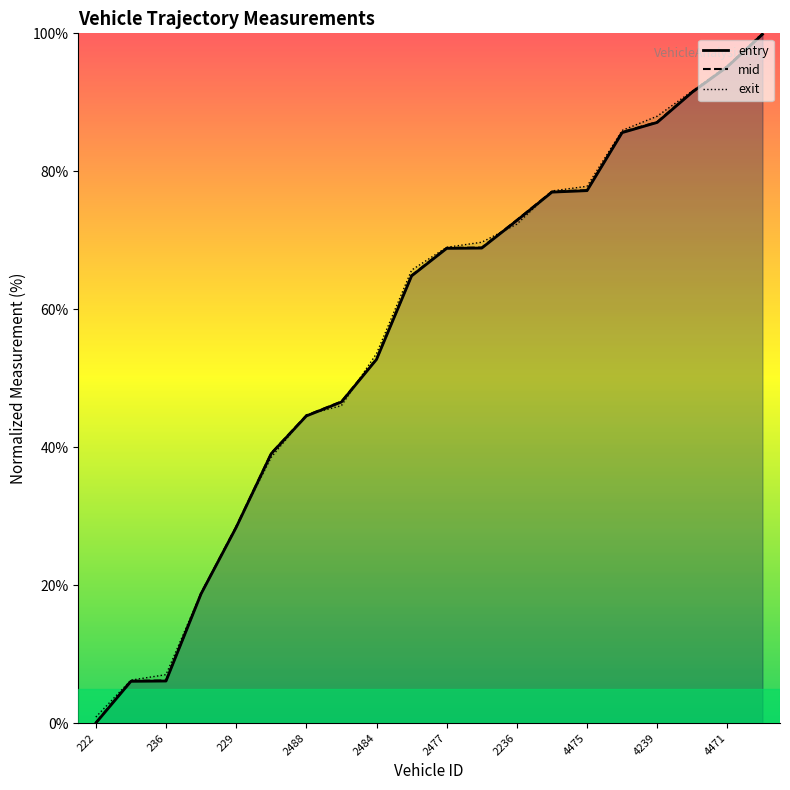

Rank the categories by exit value from highest to lowest.

4472, 4471, 4768, 4239, 4468, 4475, 4238, 2236, 2223, 2477, 2245, 2484, 2228, 2488, 2478, 229, 479, 236, 477, 222